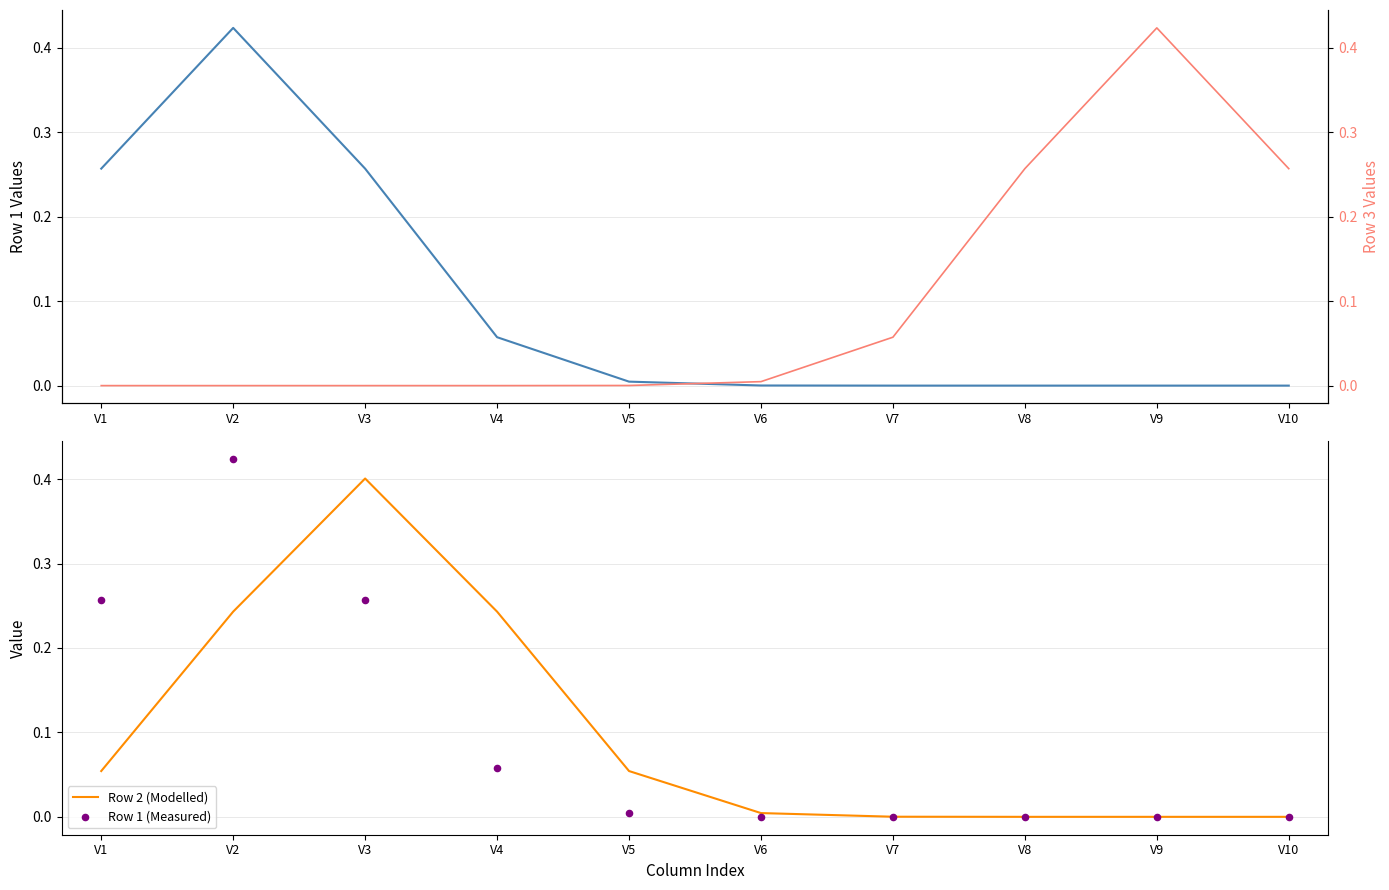

At which category is the sum across all series the highest?

V2